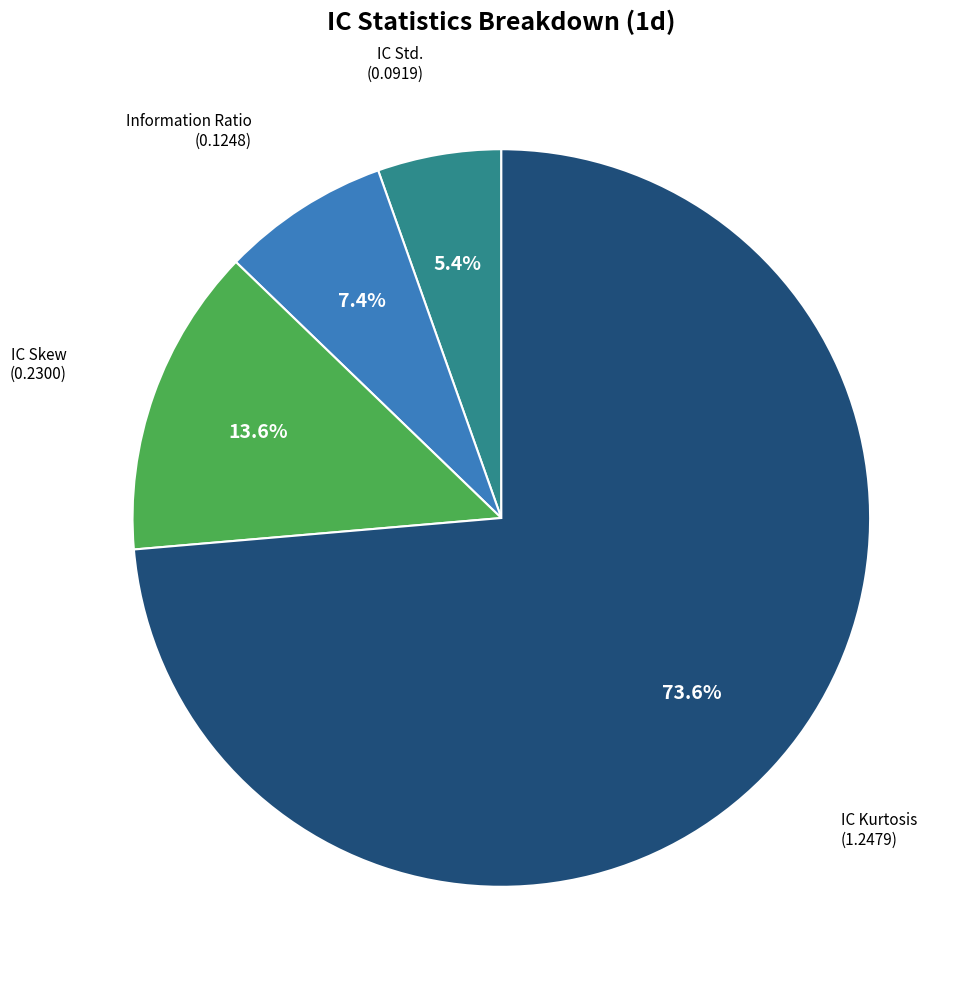

Is there any slice that represents more than half of the pie?

Yes